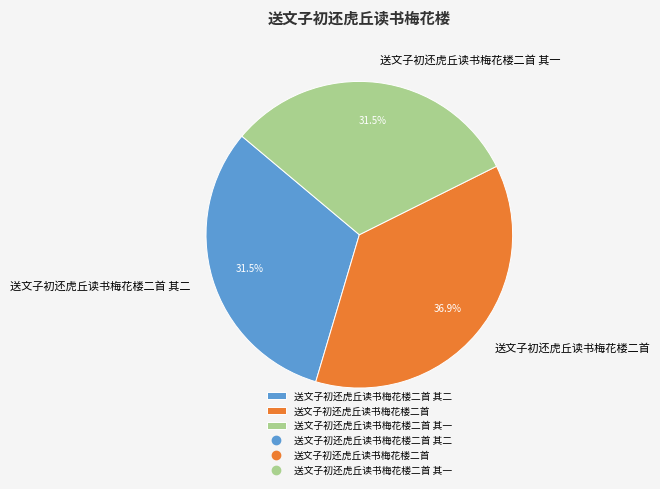

Is there a majority slice in this chart?

No